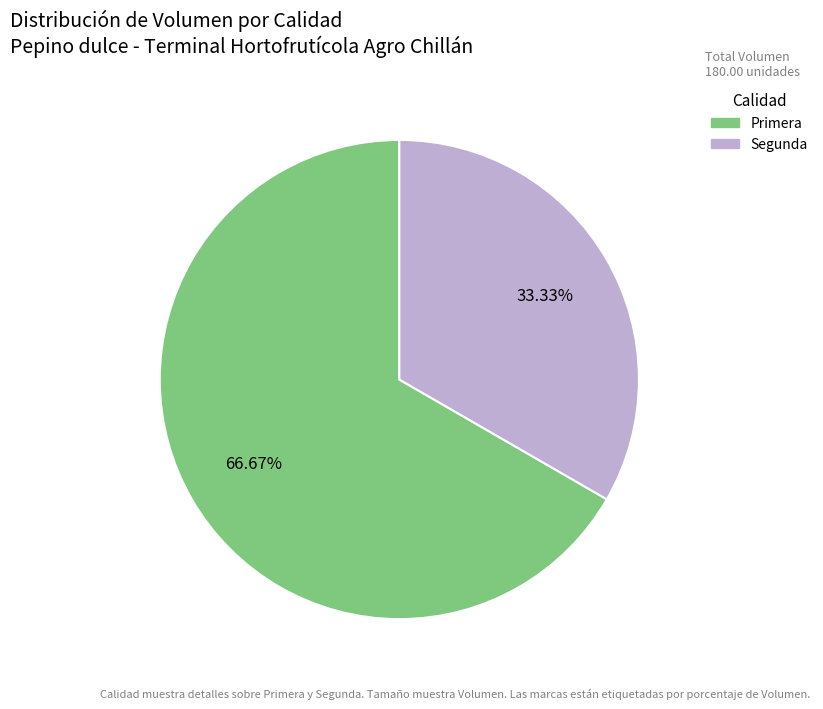

How many segments does this pie chart have?

2